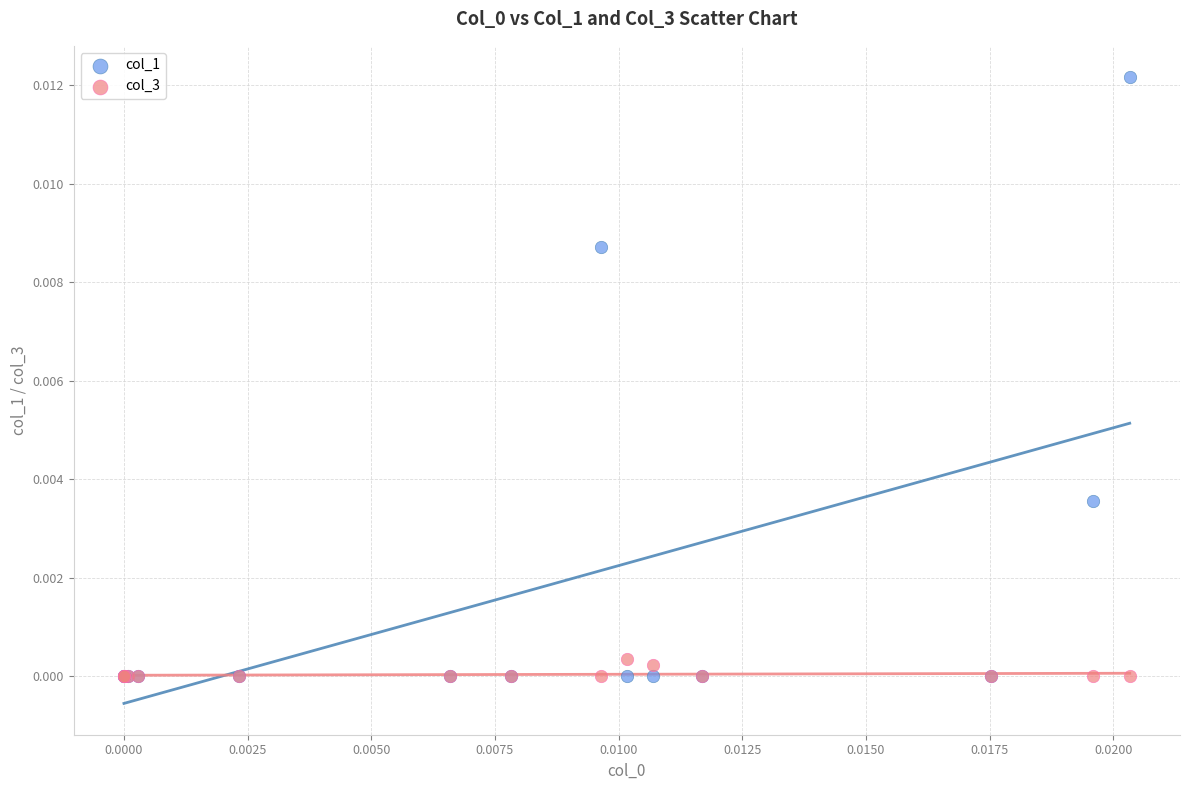

What are all the series names shown in the legend?

col_1, col_3